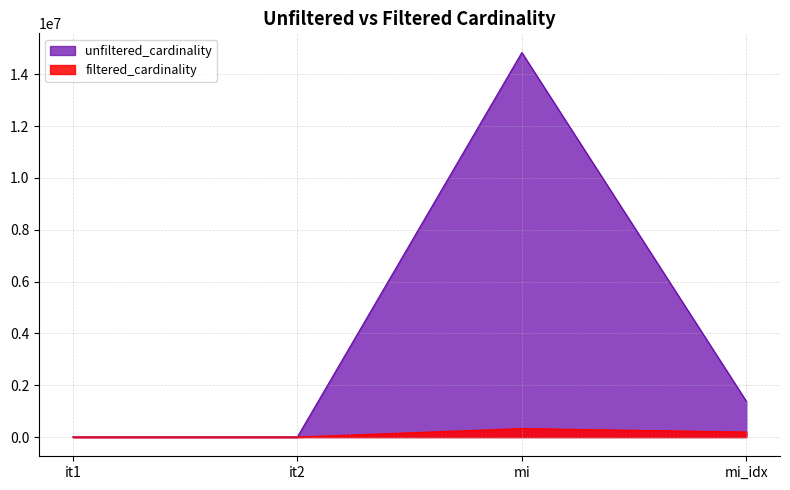

Which category has the lowest value across all series?

it1